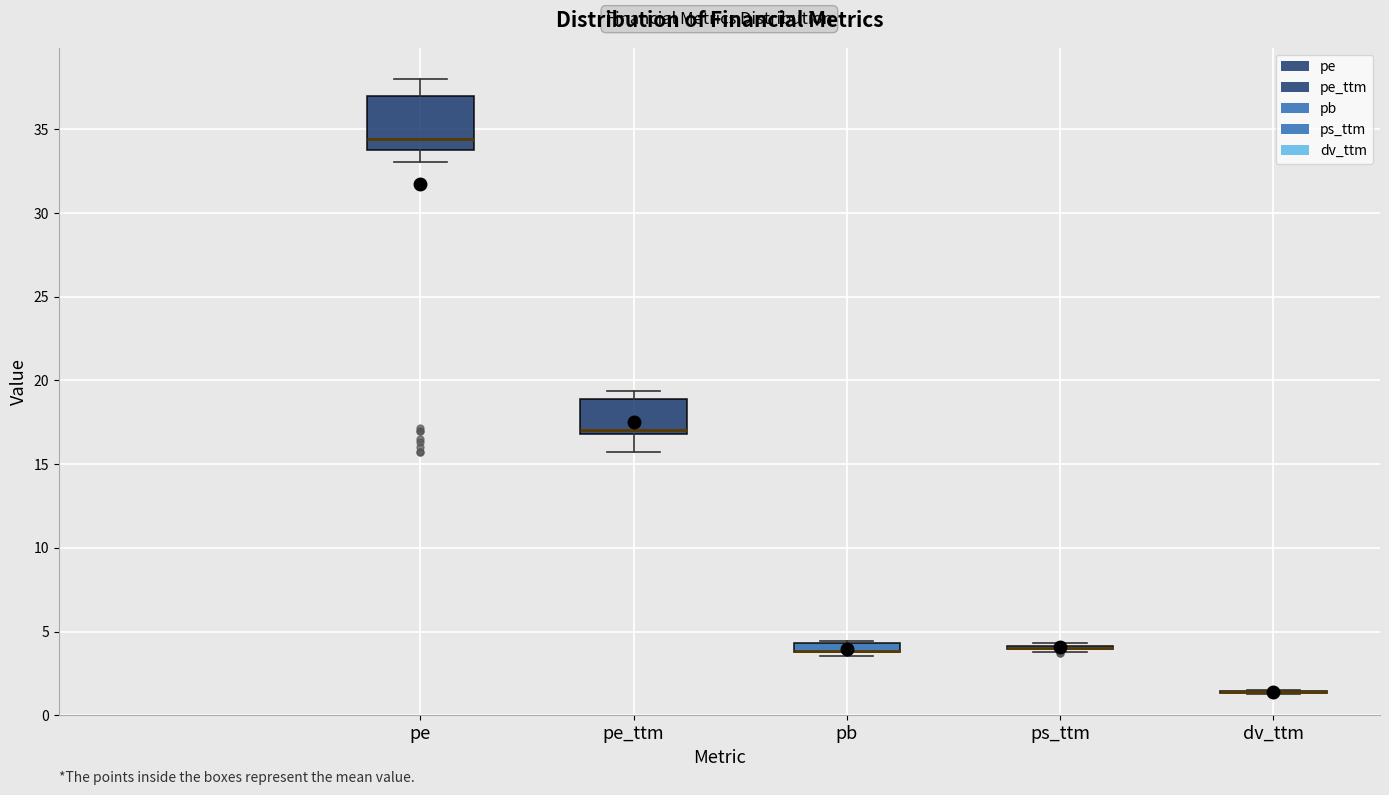

Which box is the tallest, from its lower edge to its upper edge?

pe